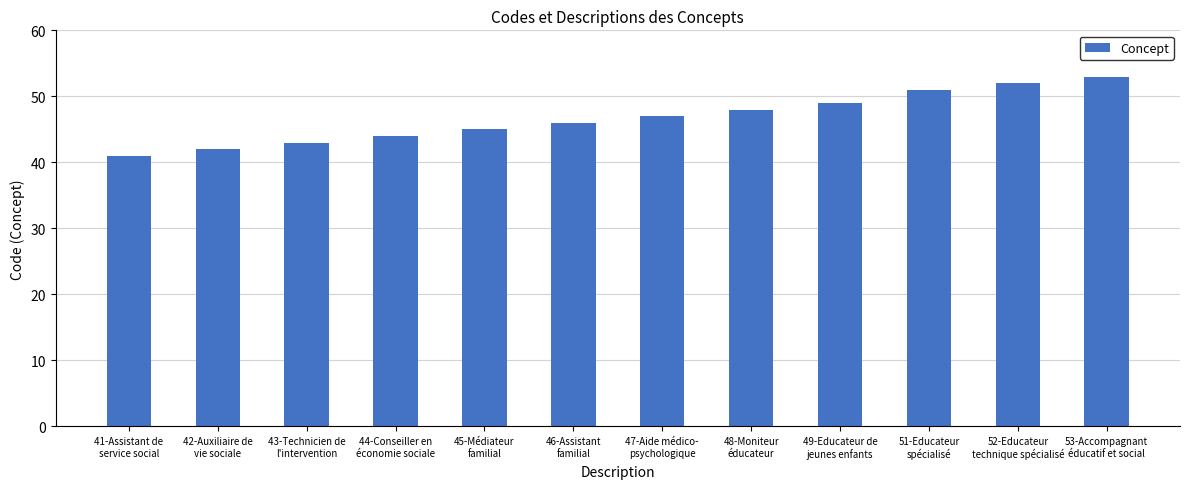

The value at 47-Aide médico-
psychologique is 67. True or false?

False